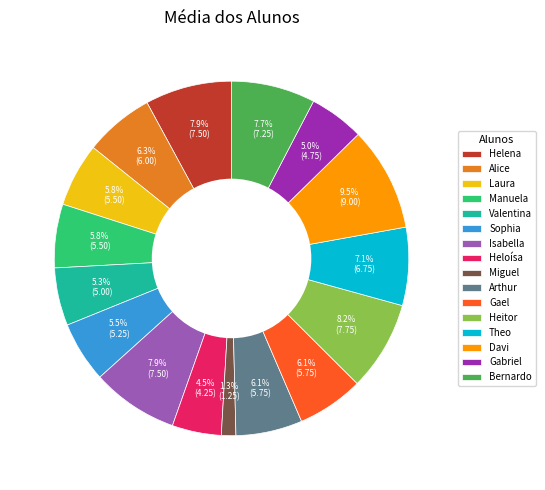

What percentage is the Heitor slice, to the nearest percent?

8%